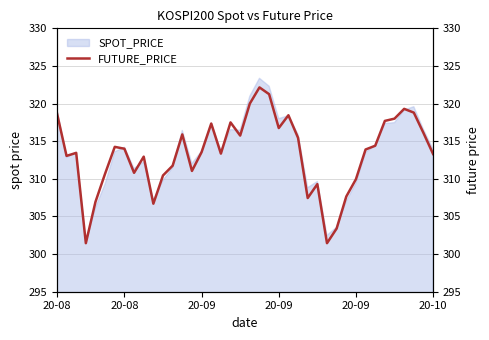

At which category does the chart reach its peak across all series?

21